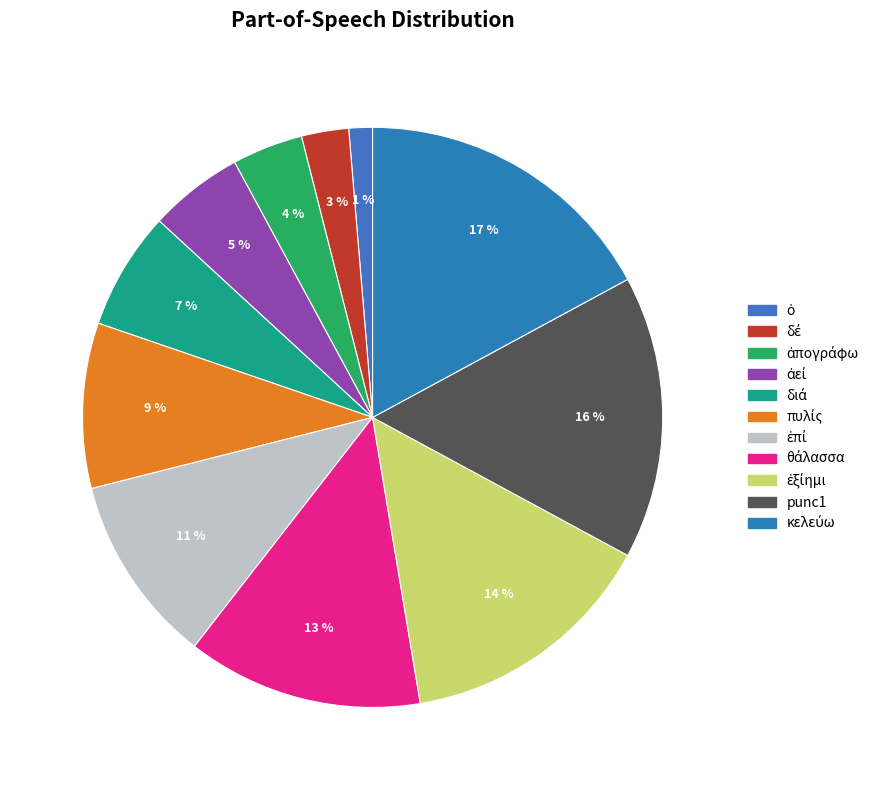

Combined, do διά and ἀπογράφω account for over 50%?

No